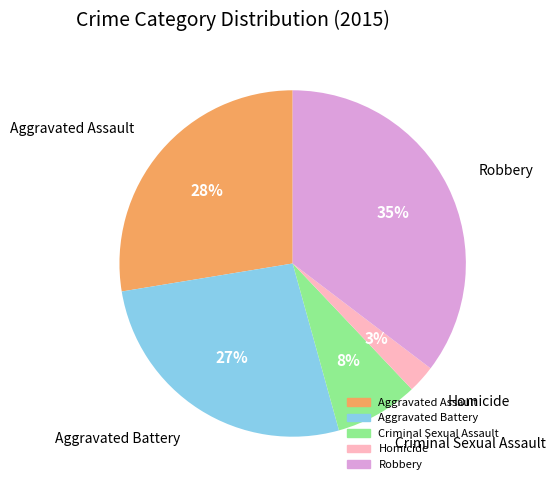

Which has a higher value, Homicide or Aggravated Battery?

Aggravated Battery